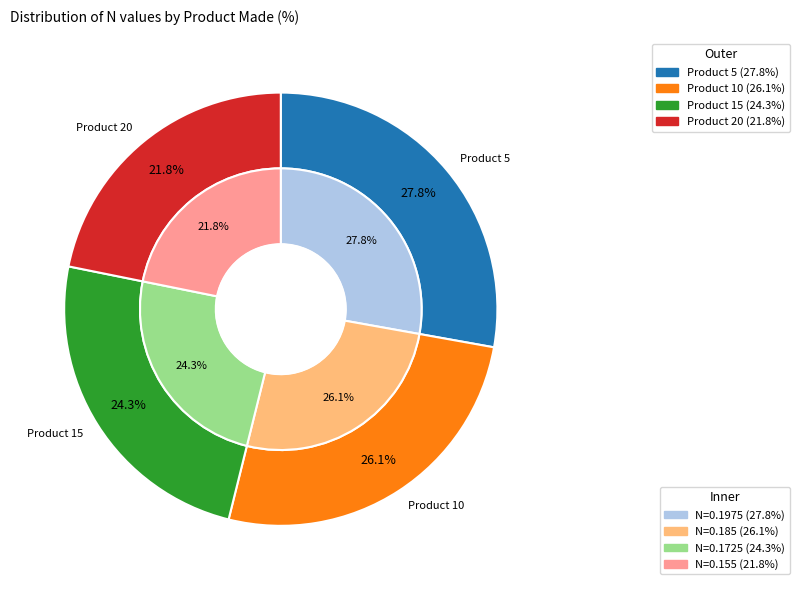

True or false: 10 accounts for 26% of the total.

True